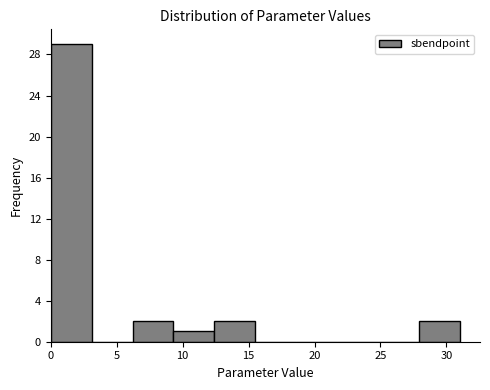

Over which range of the x-axis is the bar tallest?

0.0 to 3.1